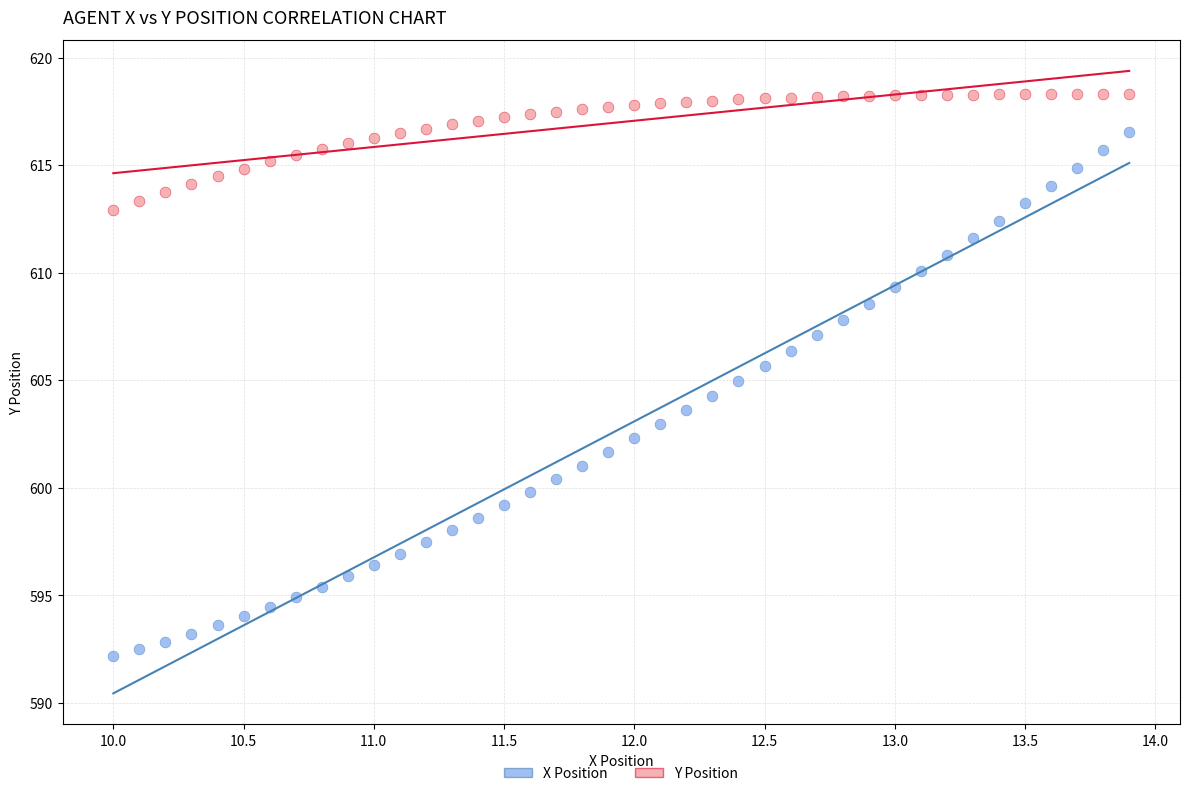

Across all data points, what is the range of Y values (max minus min)?

26.2